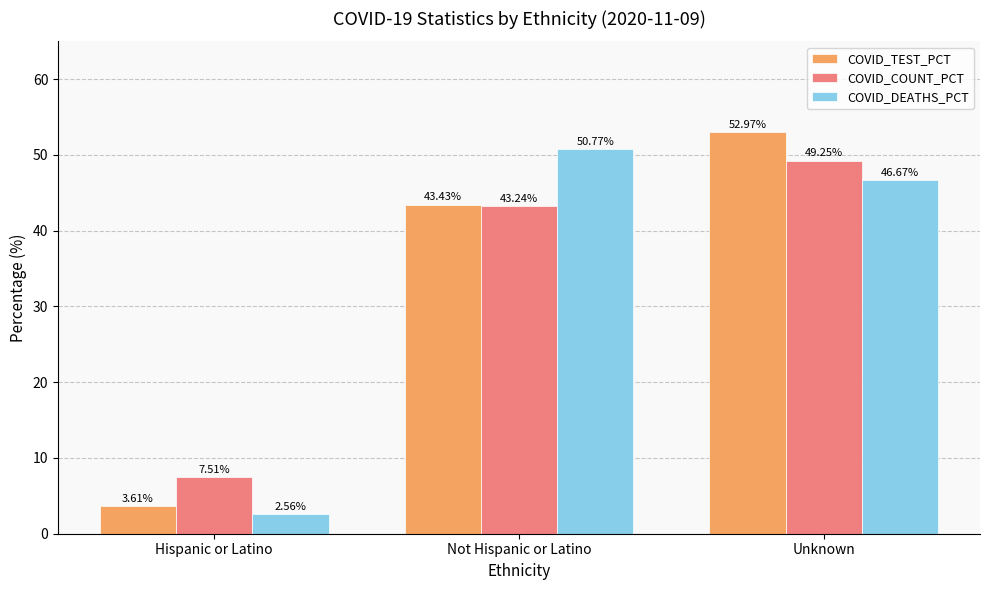

Which series has the largest range (max minus min)?

COVID_TEST_PCT